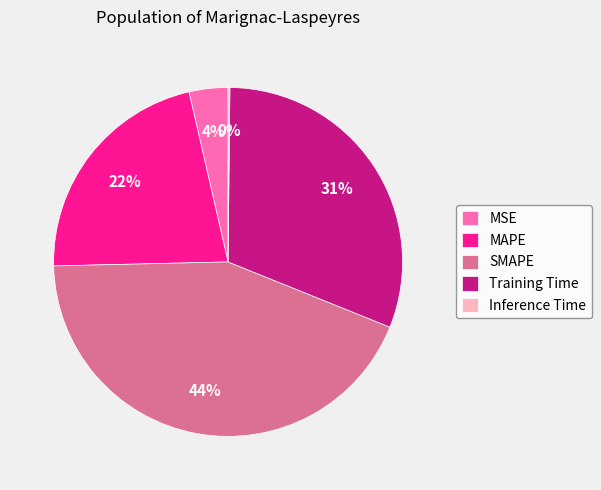

To the nearest percent, what percentage of the pie is Training Time?

31%